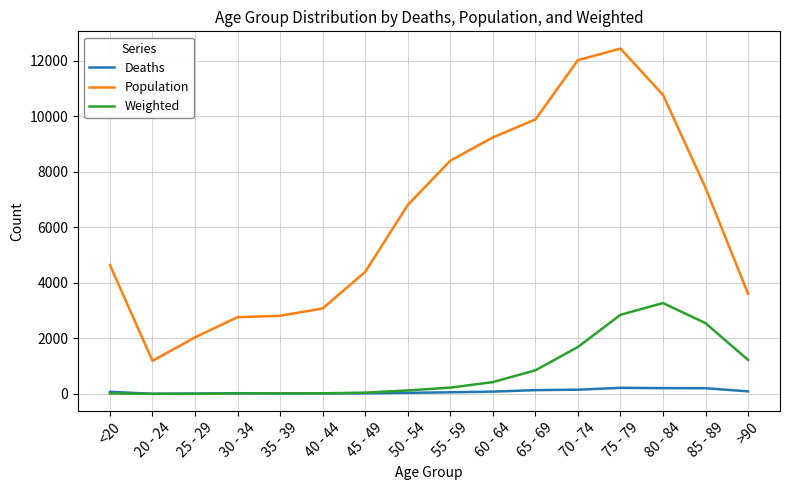

True or false: Population and Weighted cross at least once.

False